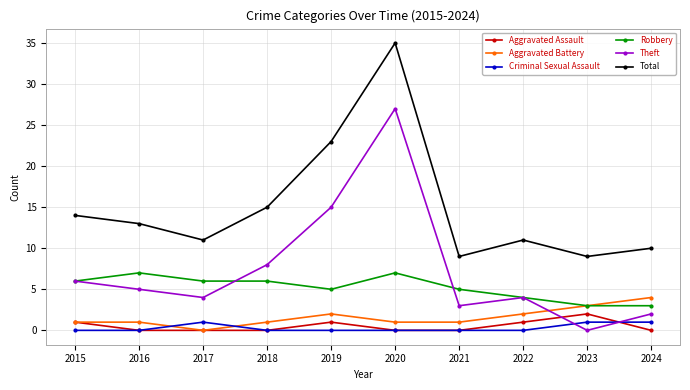

How many series are shown in this chart?

6